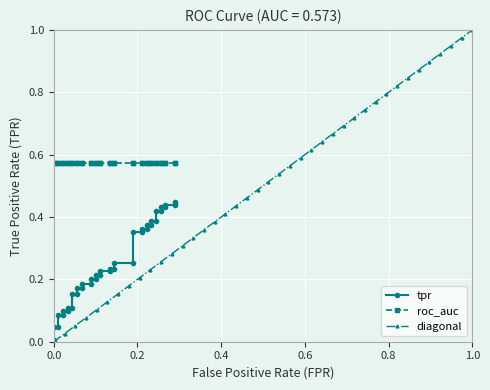

Is it true that diagonal equals 0.5 at 0.0?

False